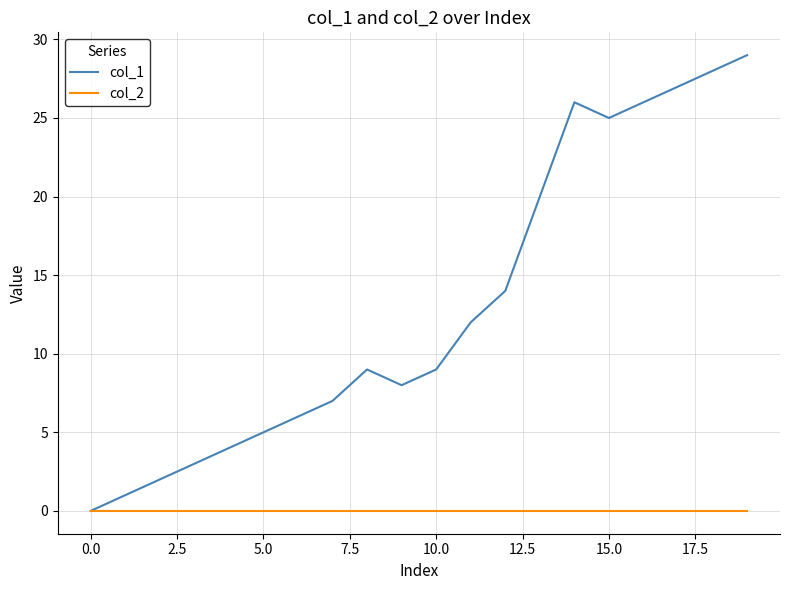

Which series has the largest range (max minus min)?

col_1